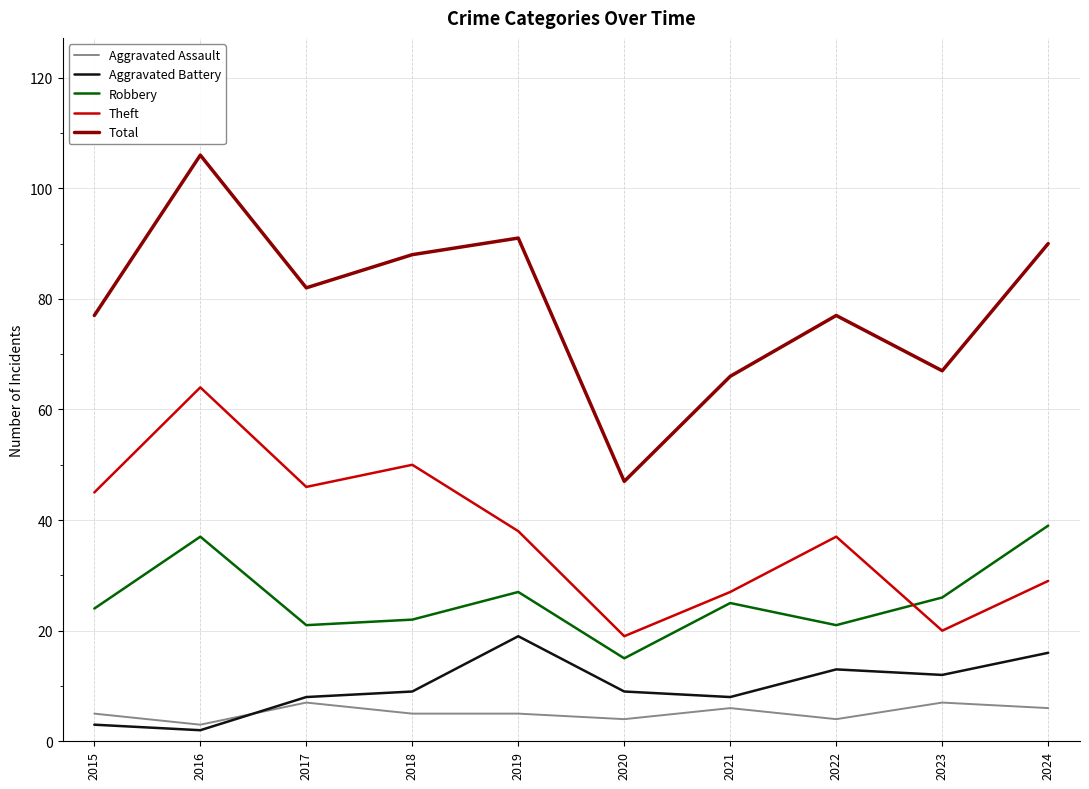

What is the total value across all series at 2019?

180